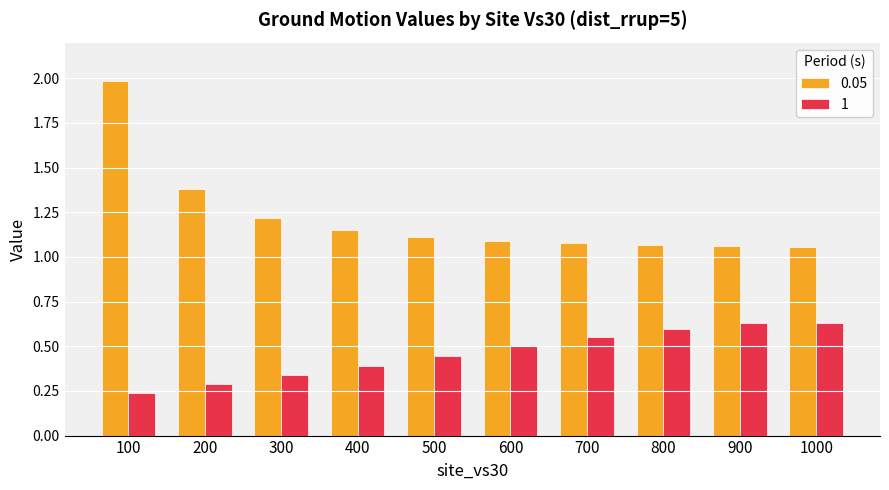

How many distinct data groups are displayed?

2